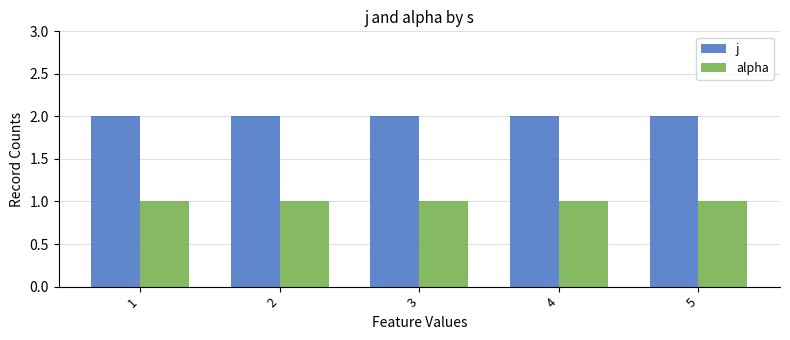

How many data points does each series have?

5